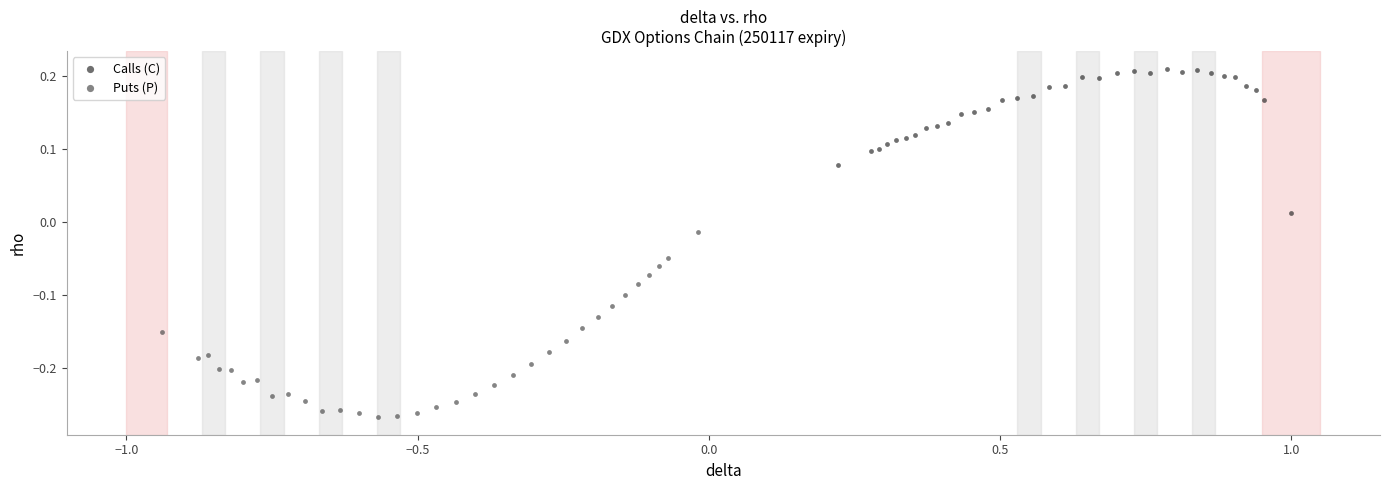

Which series reaches the maximum Y coordinate?

Calls (C)